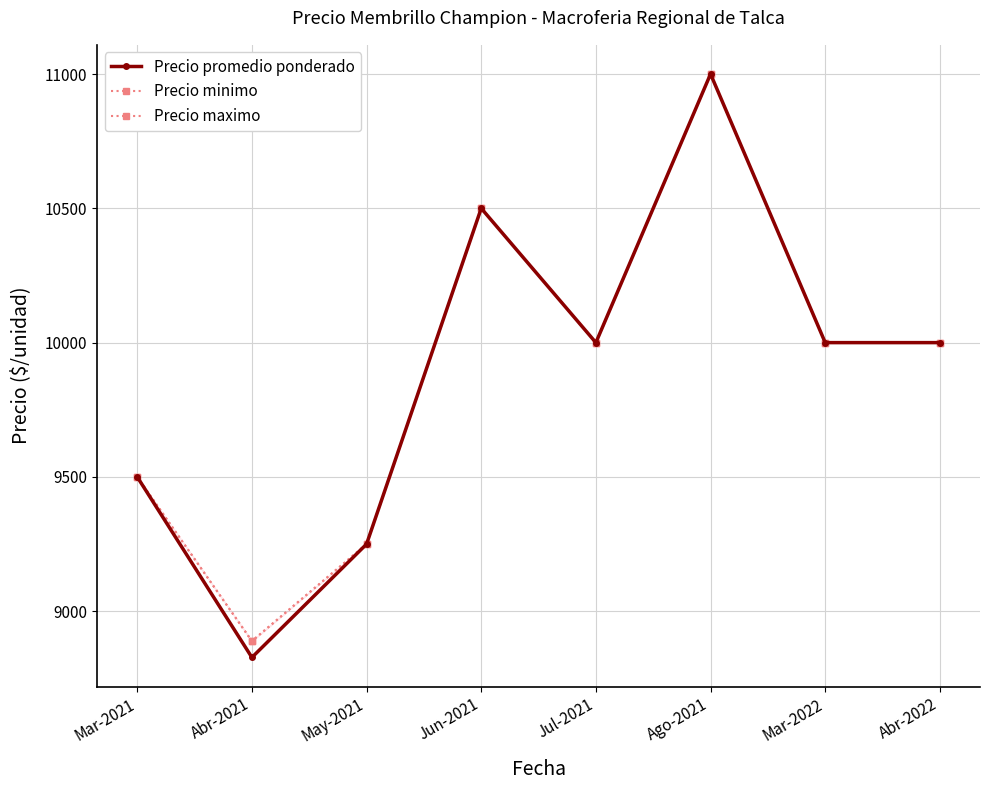

What is the maximum value for Precio promedio ponderado?

11000.0